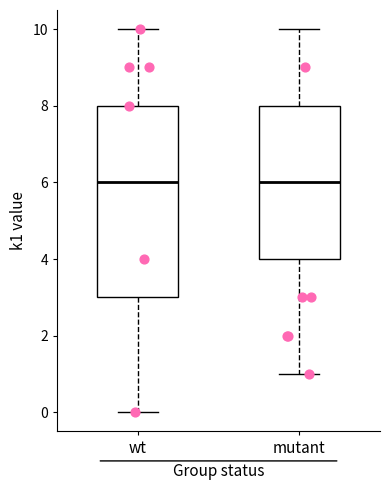

Where is the lower edge of the box for mutant on the y-axis? The values are not printed on the chart, so give them approximately, as read against the axis.

4